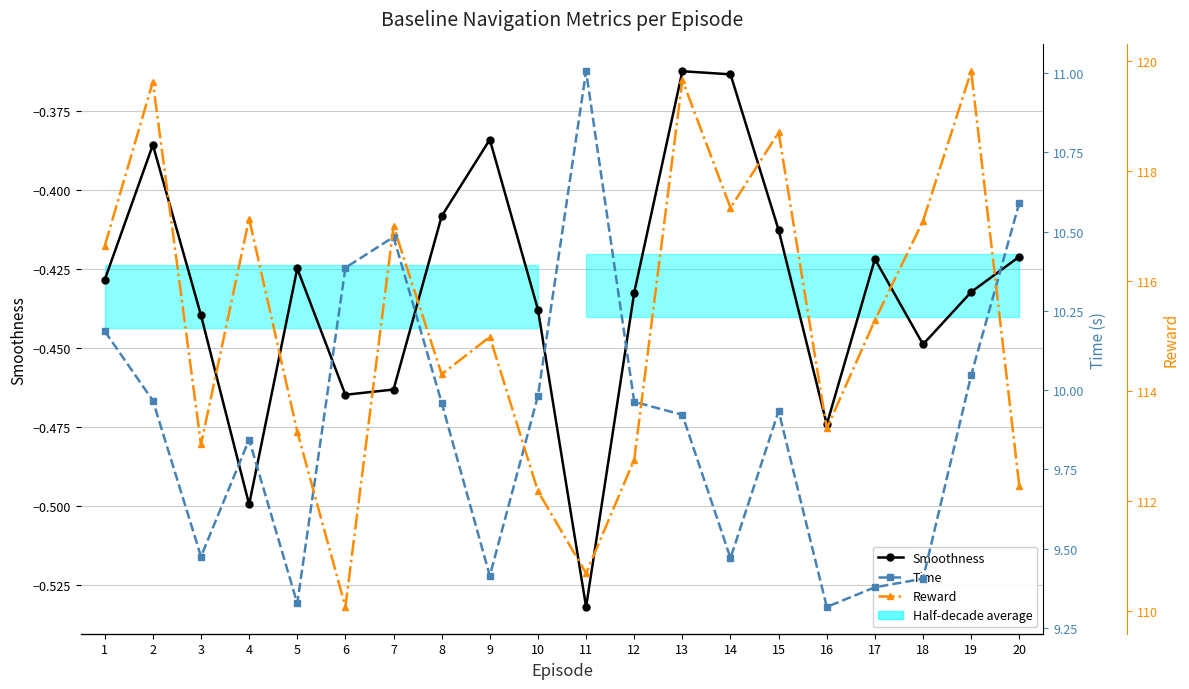

Rank the series by their maximum value, from highest to lowest.

Reward, Time, Smoothness